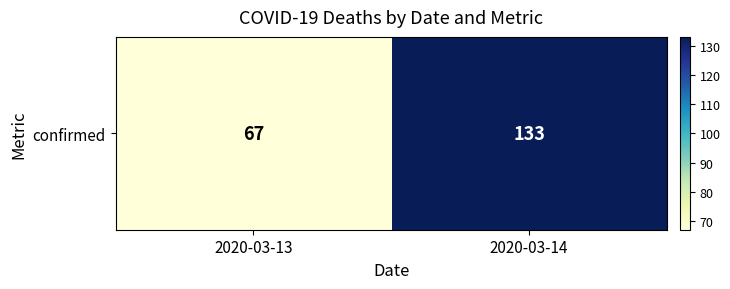

List the labels in order of value, smallest first.

2020-03-13, 2020-03-14